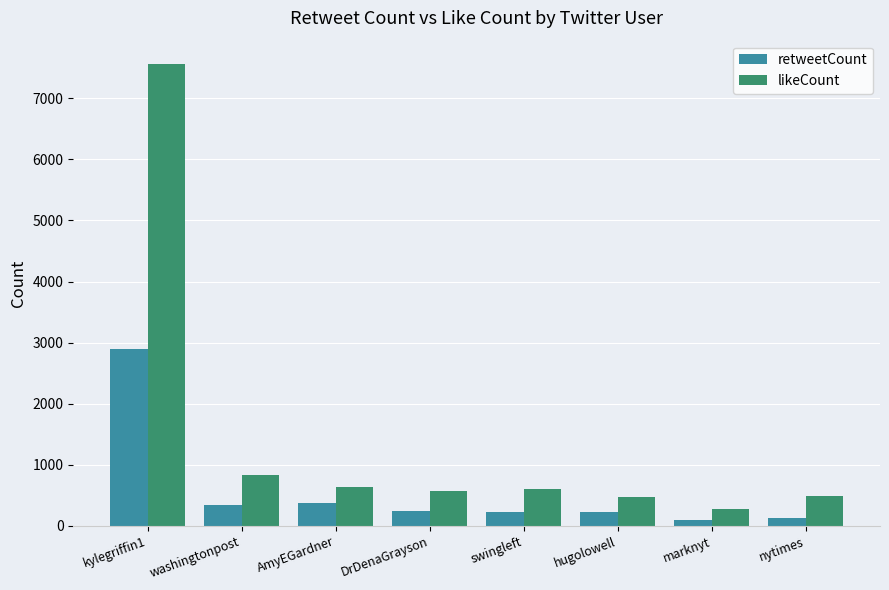

What is the sum of all likeCount values?

11446